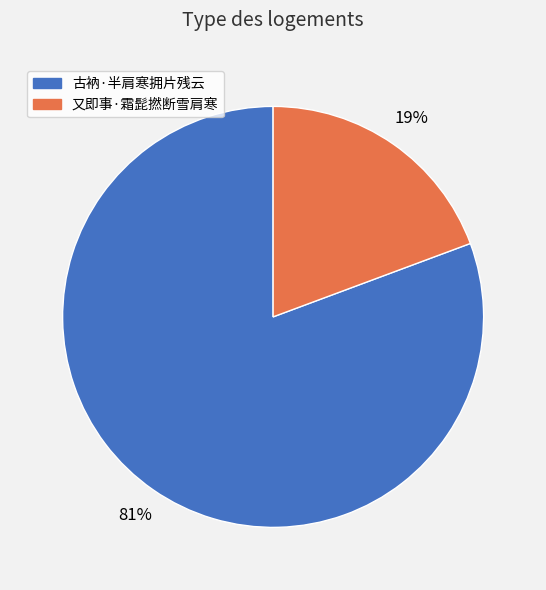

What percentage is the 古衲·半肩寒拥片残云 slice, to the nearest percent?

81%